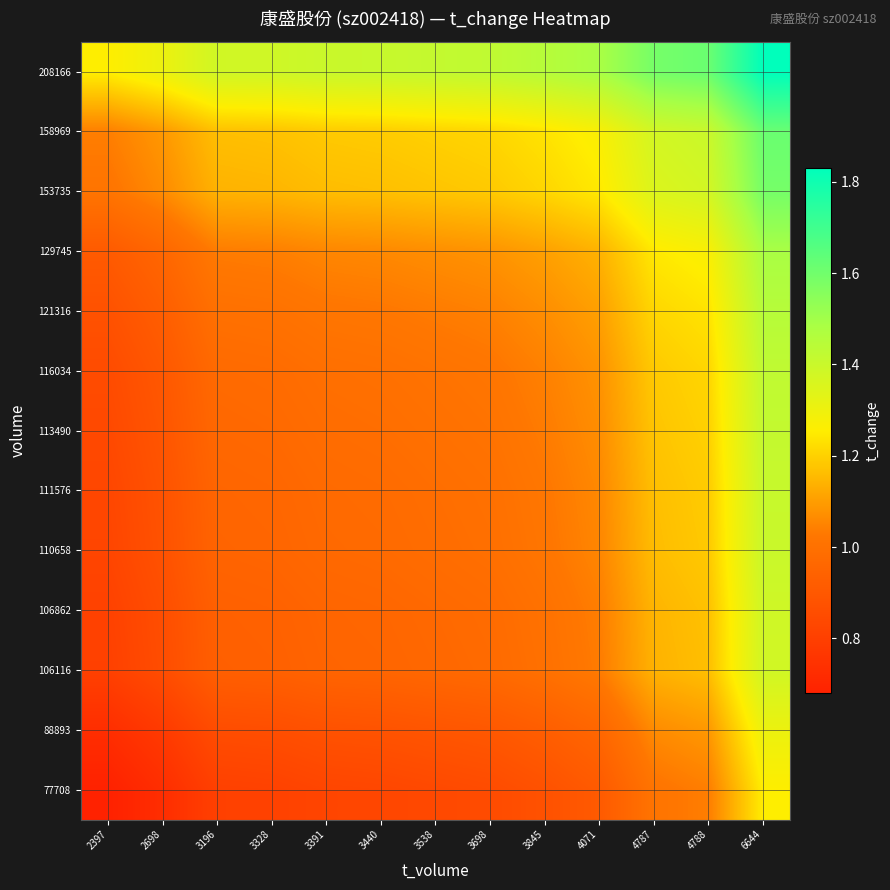

At how many categories does at least one series exceed 1?

13